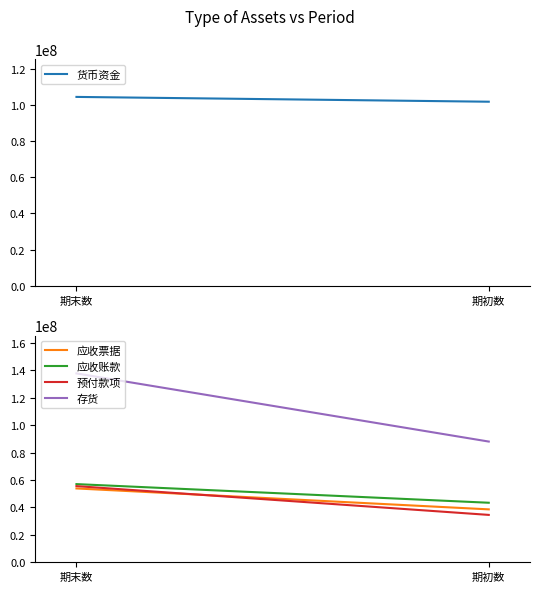

Which series has the largest total across all categories?

存货